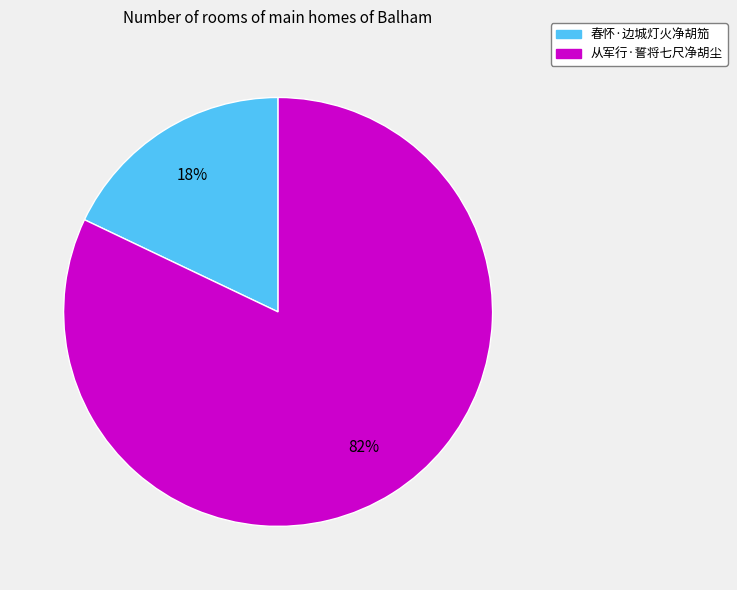

Which category has the smallest portion of the pie?

春怀·边城灯火净胡笳